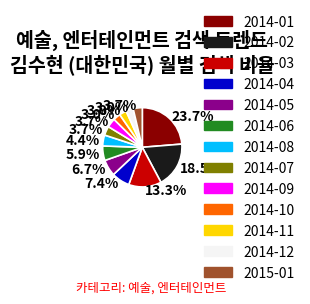

Is there a majority slice in this chart?

No